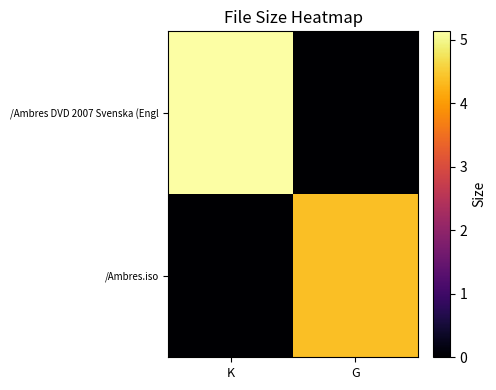

Between K and G, which series saw the biggest shift?

/Ambres DVD 2007 Svenska (Engl